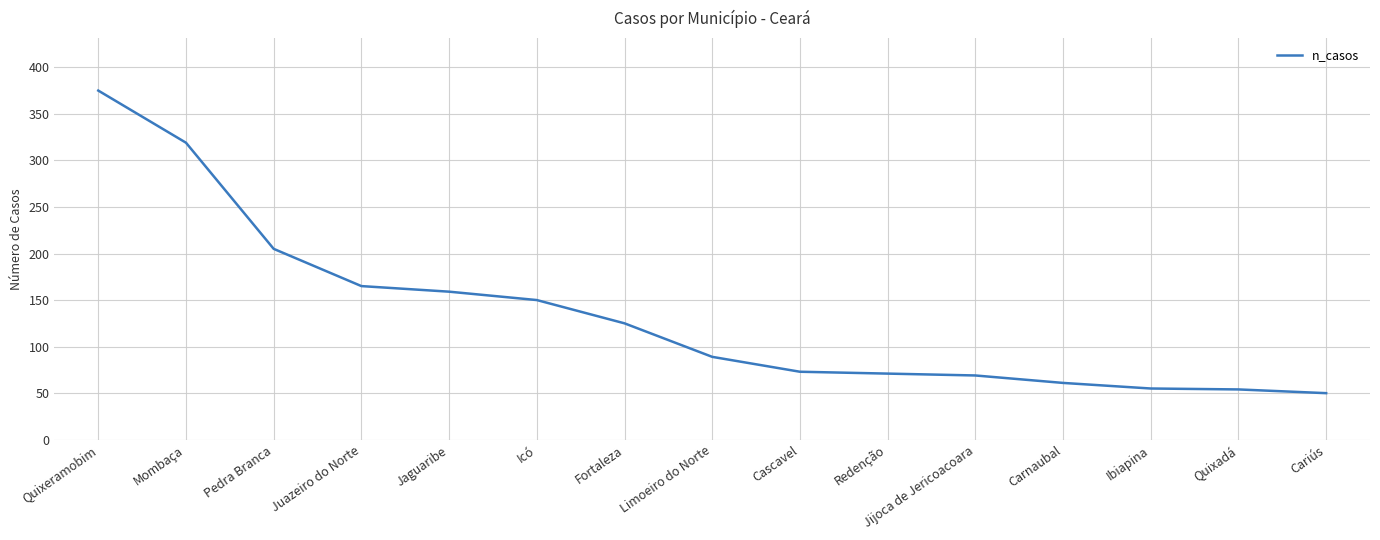

How many lines are shown in the chart?

1